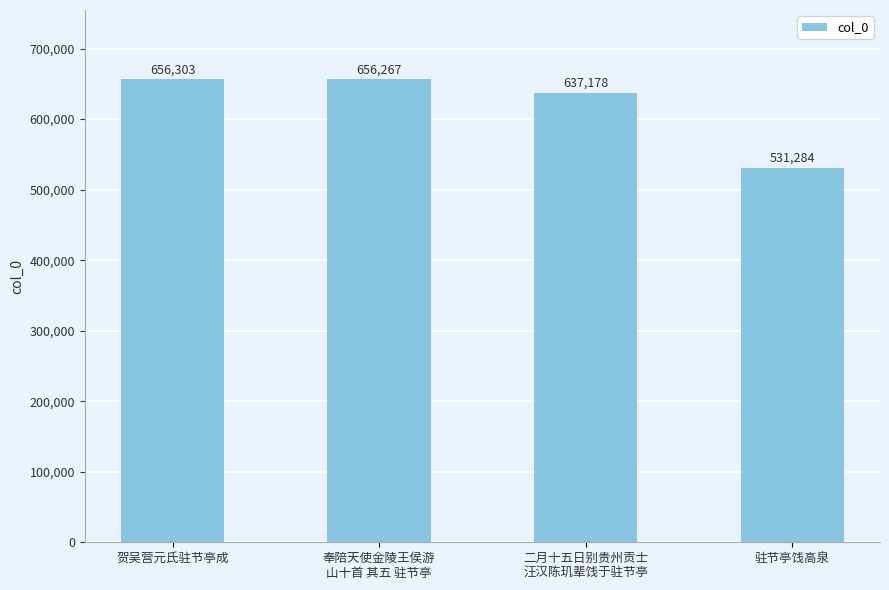

List the labels in order of value, smallest first.

驻节亭饯高泉, 二月十五日别贵州贡士
汪汉陈玑辈饯于驻节亭, 奉陪天使金陵王侯游
山十首 其五 驻节亭, 贺吴营元氏驻节亭成